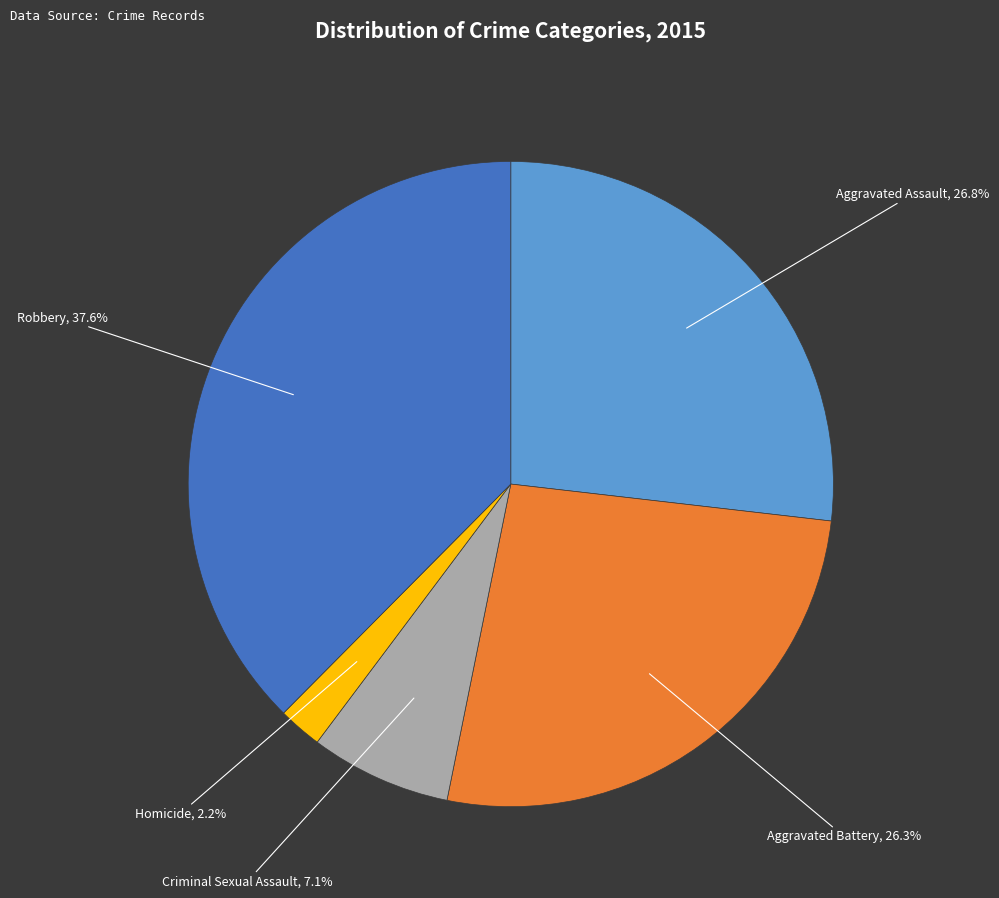

Is there a majority slice in this chart?

No